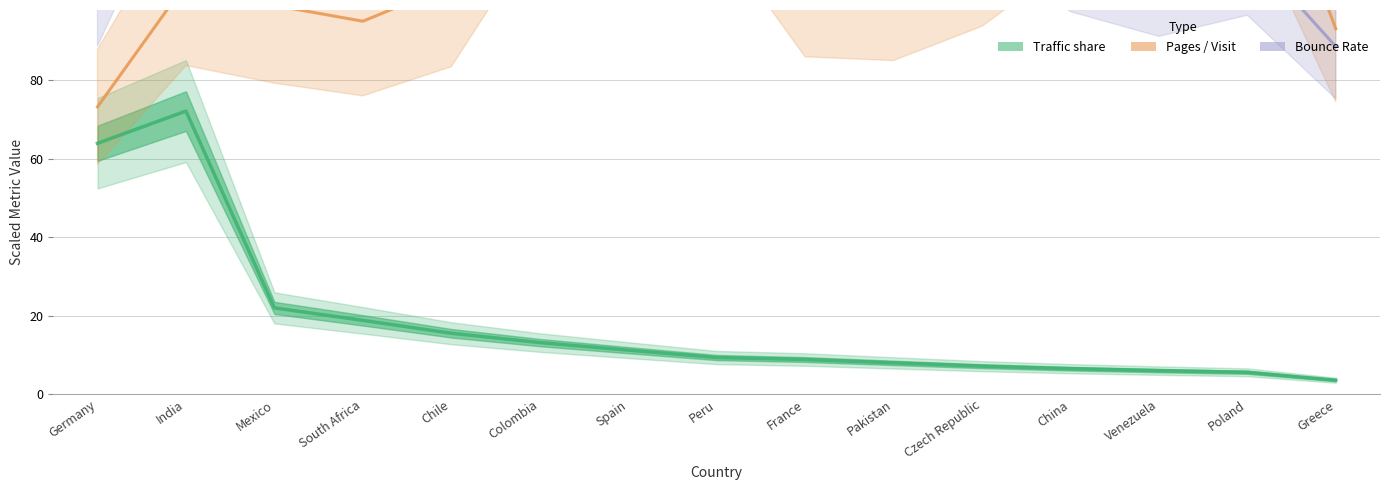

True or false: Bounce Rate (scaled) and Traffic share (scaled) cross at least once.

False